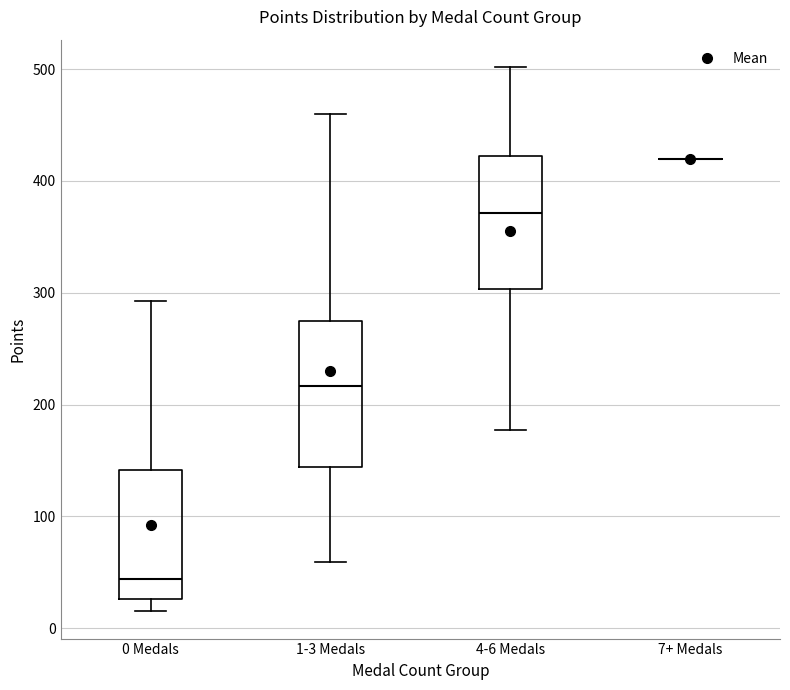

Reading left to right, read every box against the y-axis: the position of its median line, the range the box covers, and the ends of its whiskers. The values are not printed on the chart, so give them approximately, as read against the axis.

0 Medals: median 40, box 30 to 140, whiskers 20 to 290
1-3 Medals: median 220, box 140 to 280, whiskers 60 to 460
4-6 Medals: median 370, box 300 to 420, whiskers 180 to 500
7+ Medals: box collapsed to a line at 420, whiskers 420 to 420